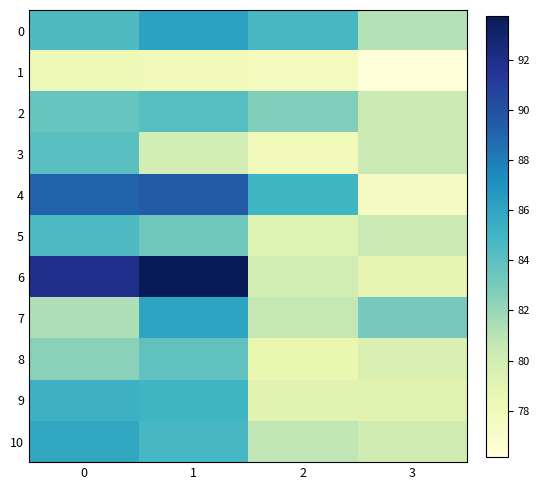

What is the spread (max minus min) of values at 0?

13.8